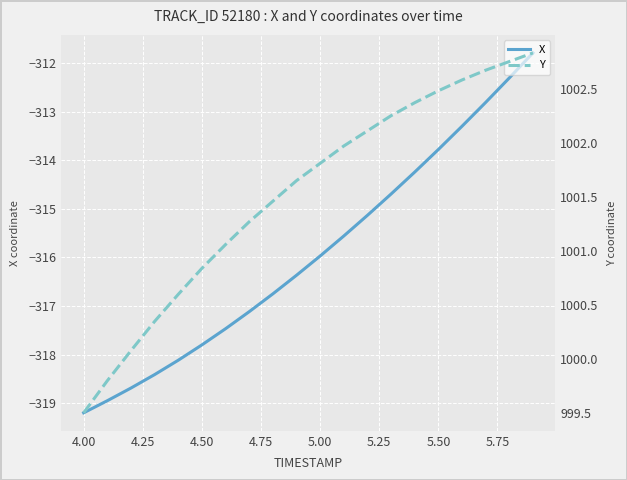

What is the maximum value for X?

-311.8